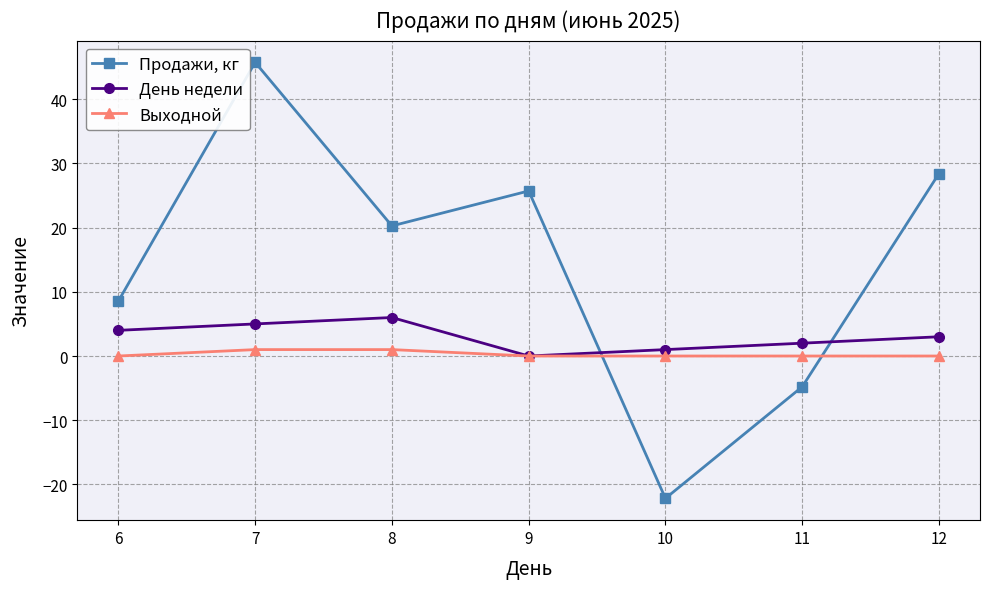

Which series changed the most between 6 and 12?

Продажи, кг